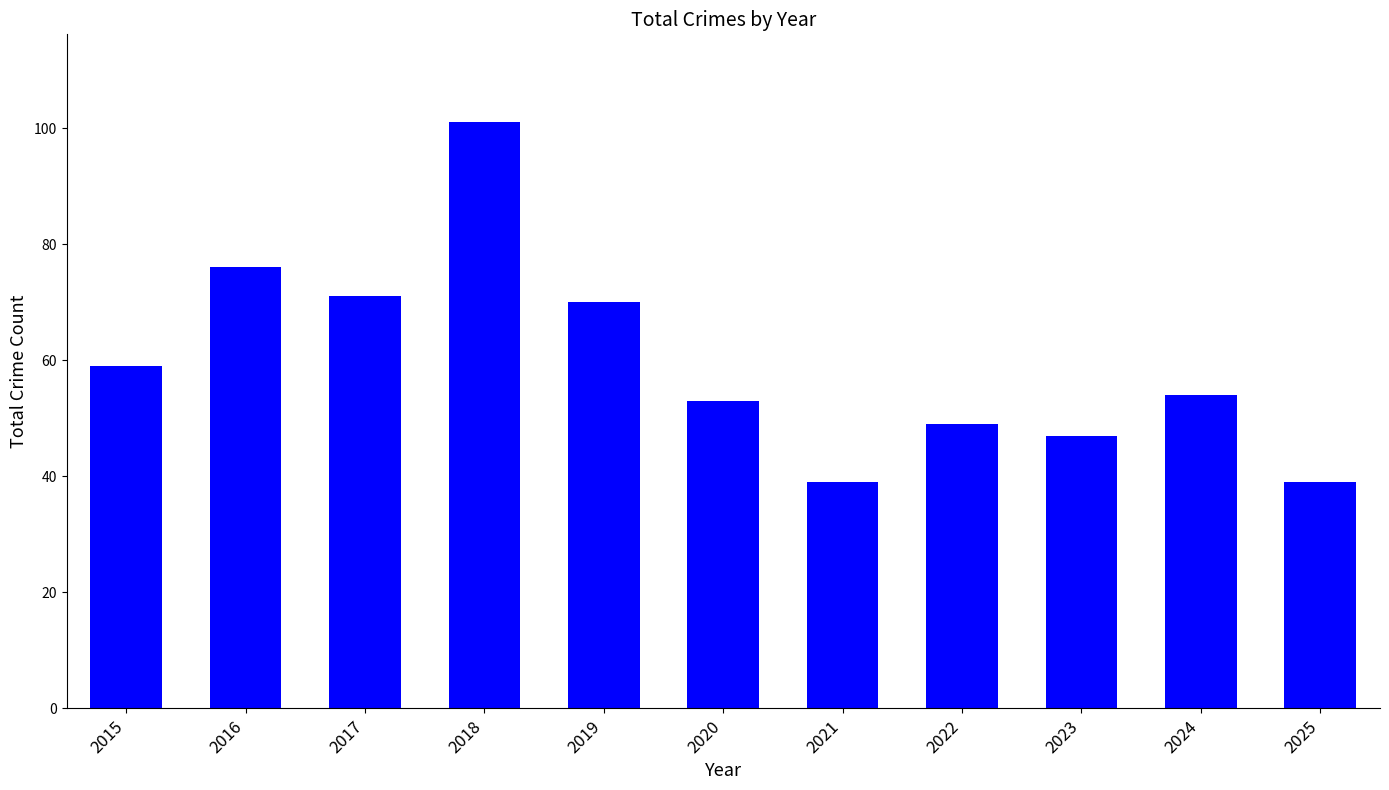

What is the maximum value shown in the chart?

101